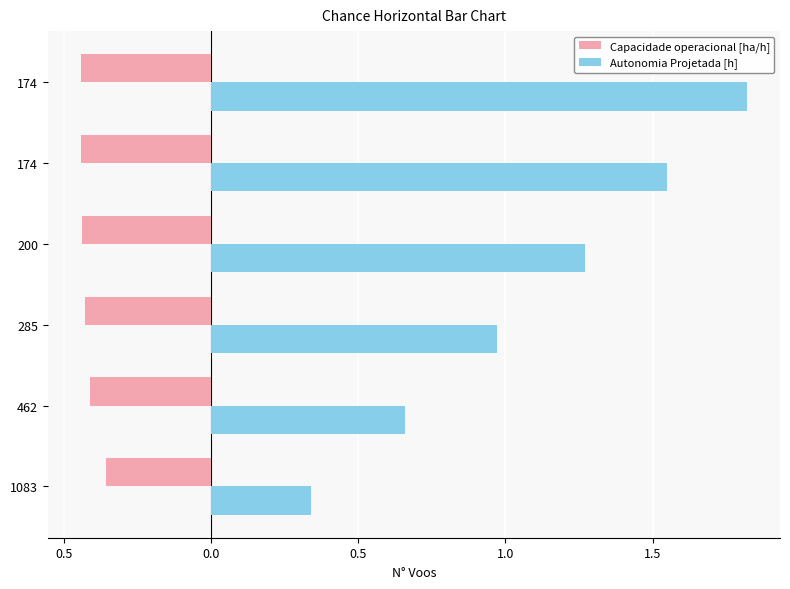

What are all the series names shown in the legend?

Capacidade operacional [ha/h], Autonomia Projetada [h]